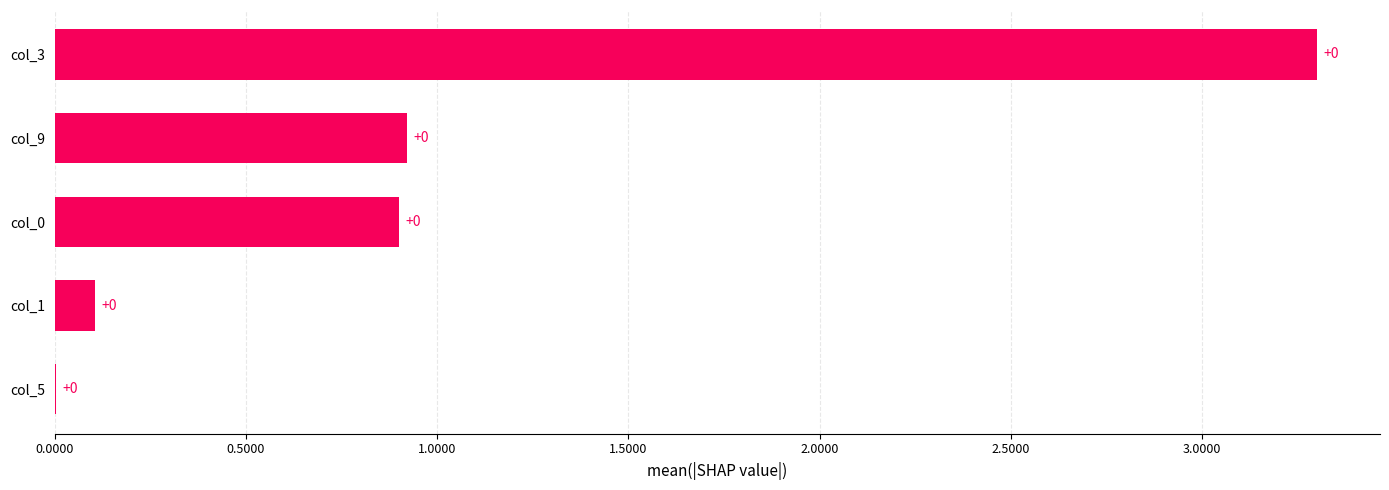

The value at col_3 is 4.6. True or false?

False